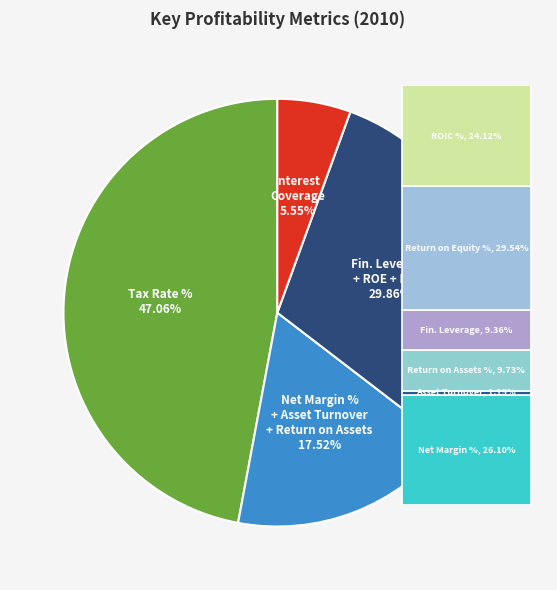

Do Return on Invested Capital % and Net Margin % together represent more than half of the pie?

No